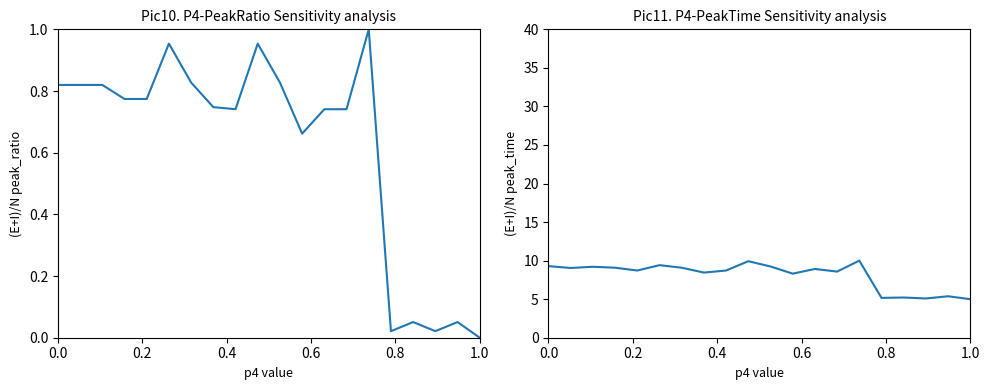

Rank the series by their average value, from lowest to highest.

x0/y0 normalized, x1/y1 normalized